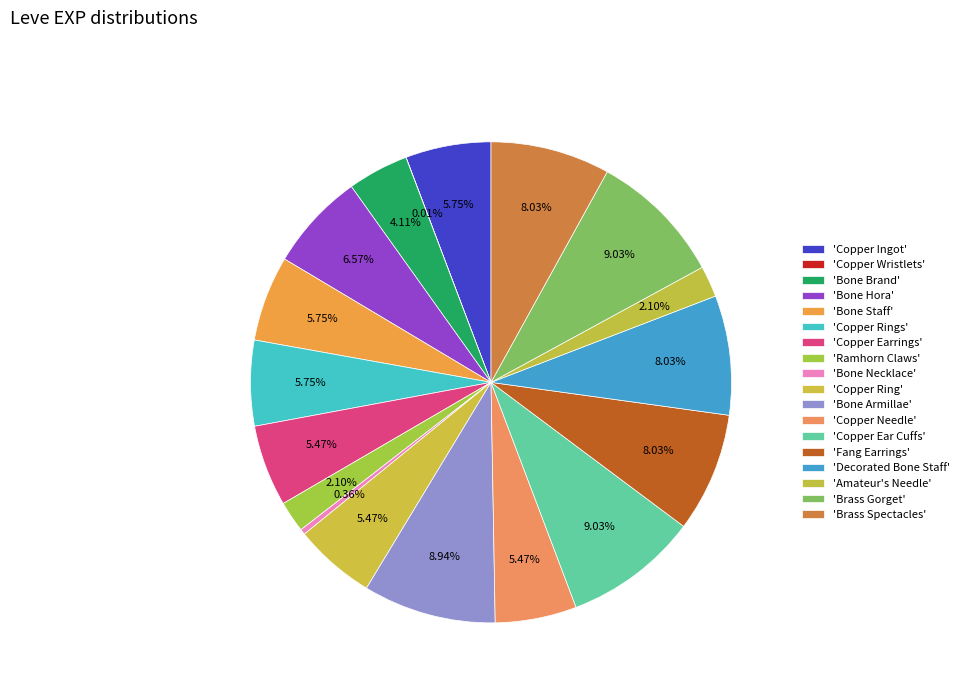

Which slice is the largest?

Copper Ear Cuffs